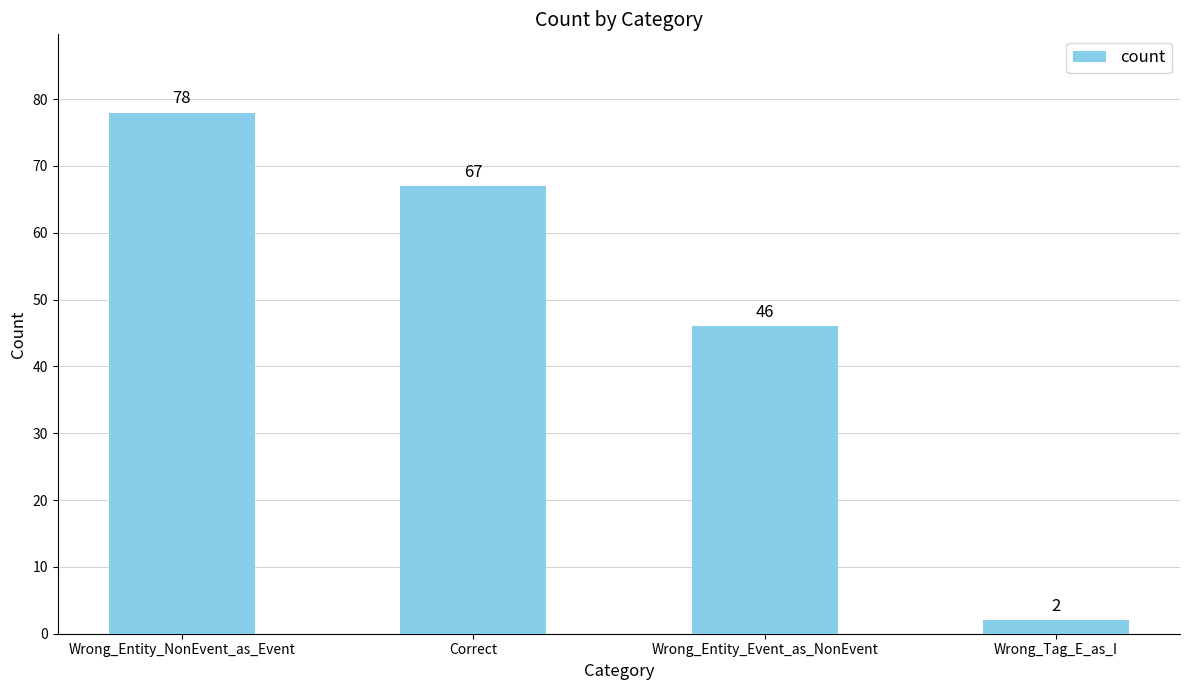

Between Correct and Wrong_Entity_NonEvent_as_Event, which is larger?

Wrong_Entity_NonEvent_as_Event